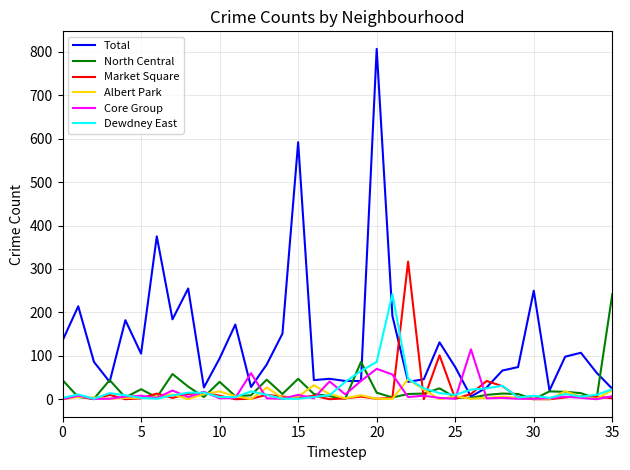

Which series has the largest total across all categories?

Total